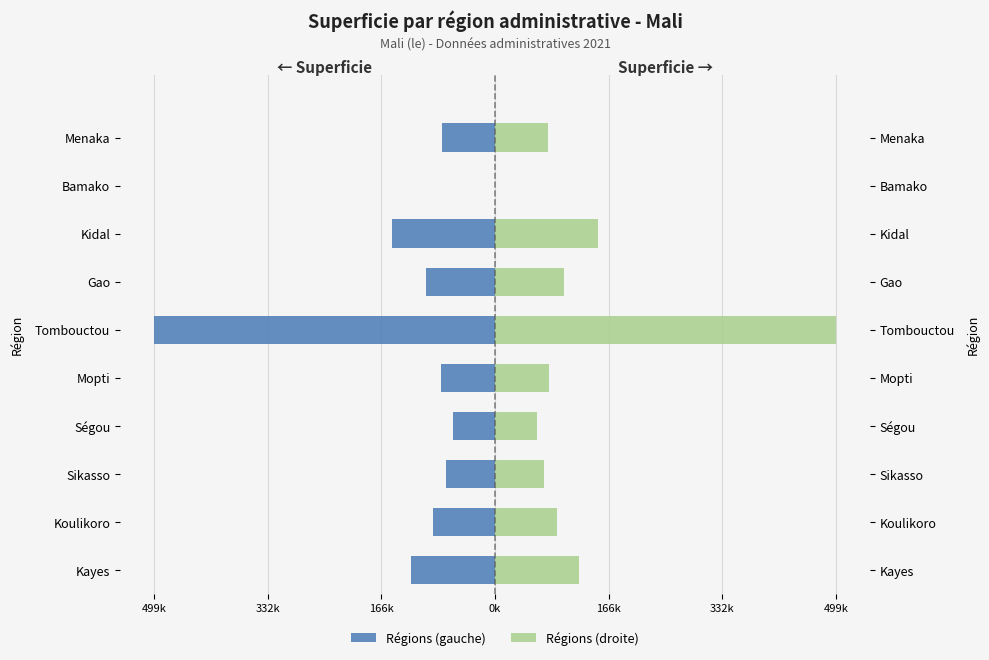

Reading left to right, extract all data points from this chart.

Régions (gauche): -122567.8	-90532.6	-72001.6	-61696.4	-79240.5	-499273.9	-100704.9	-150139.7	-245.7	-77904.0
Régions (droite): 122567.8	90532.6	72001.6	61696.4	79240.5	499273.9	100704.9	150139.7	245.7	77904.0